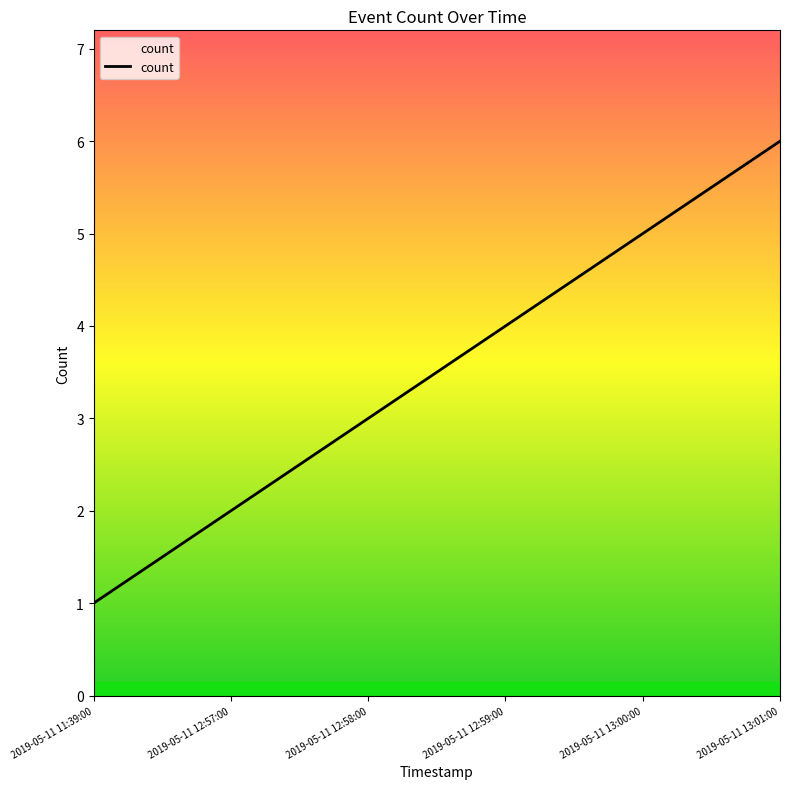

What position from the left is 2019-05-11 11:39:00?

1